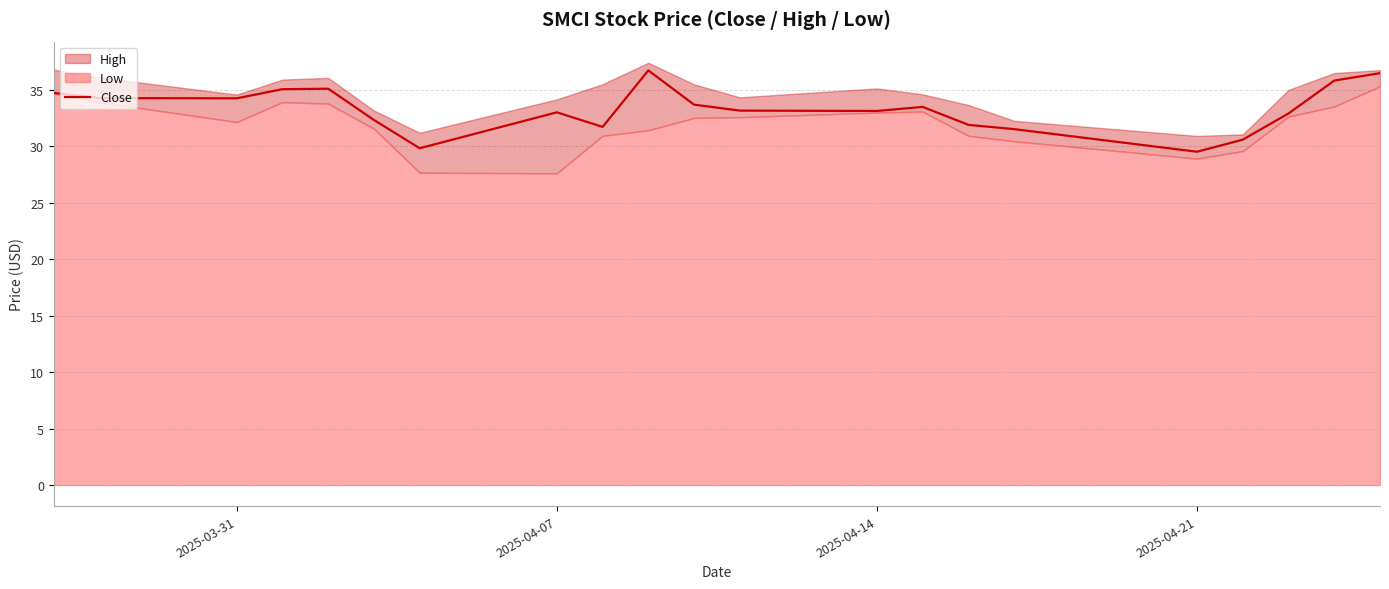

What is the average value?

33.3